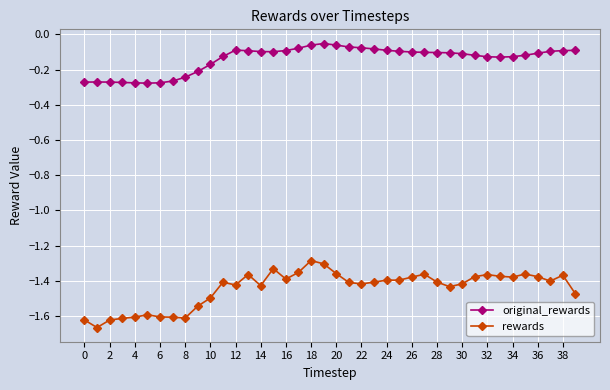

True or false: original_rewards and rewards intersect in this chart.

False